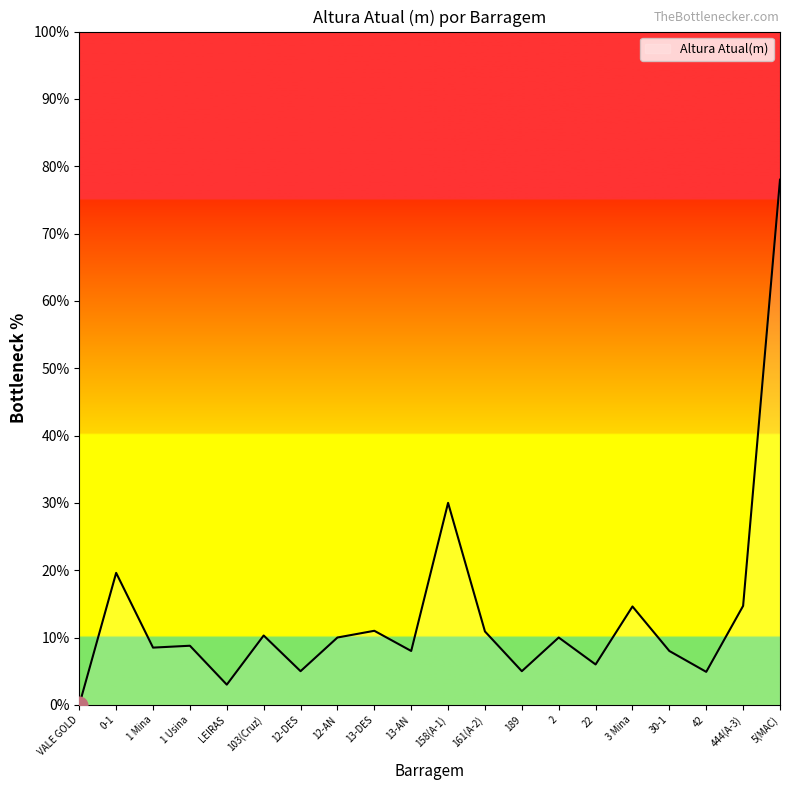

What is the difference between the values at 12-AN and 158(A-1)?

20.0